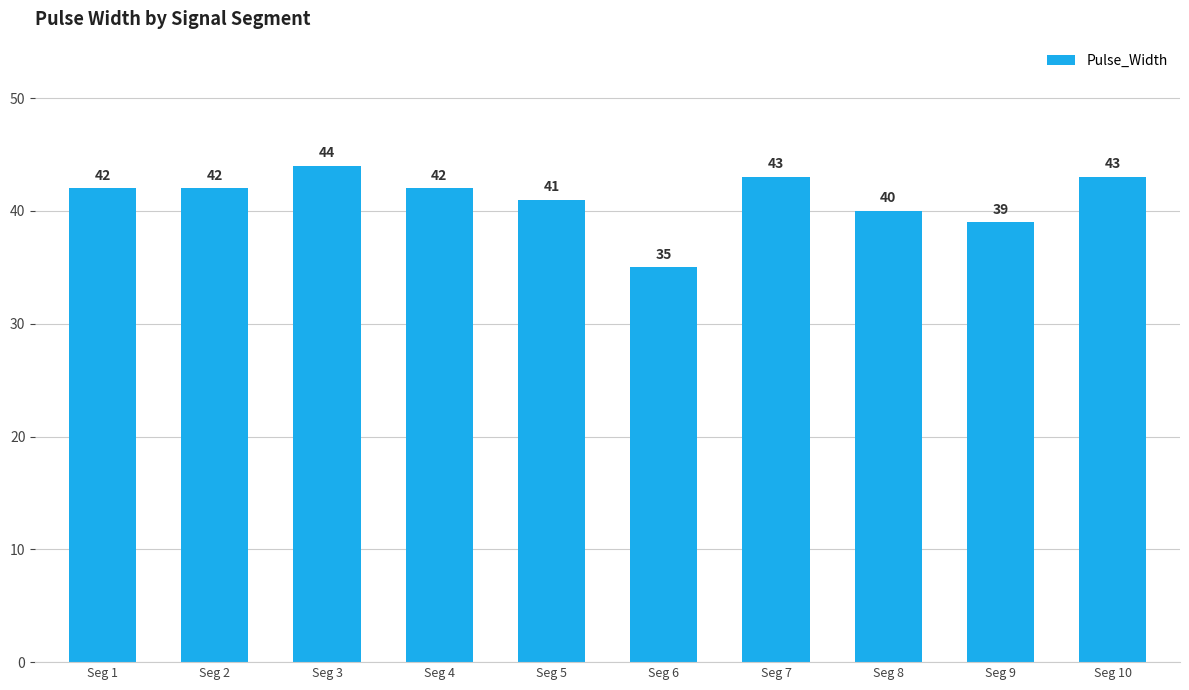

What is the difference between the maximum and minimum values?

9